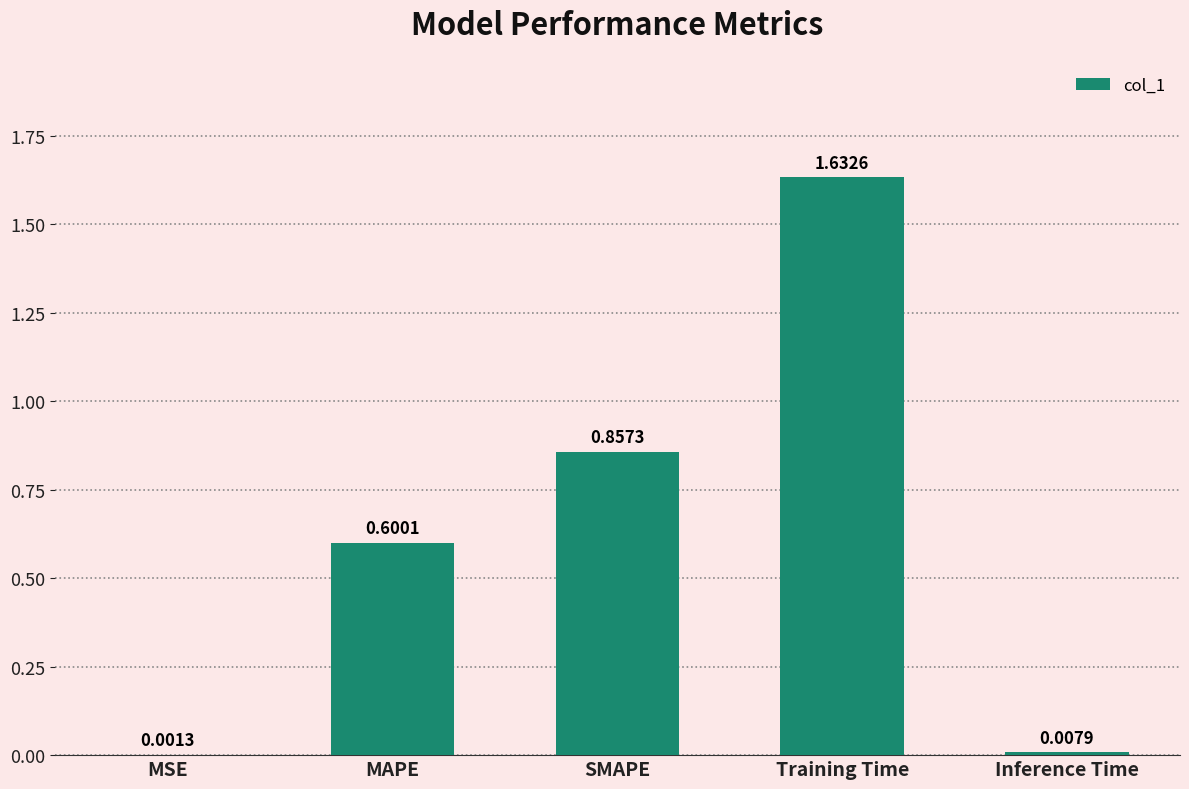

Which category has the highest value across all series?

Training Time